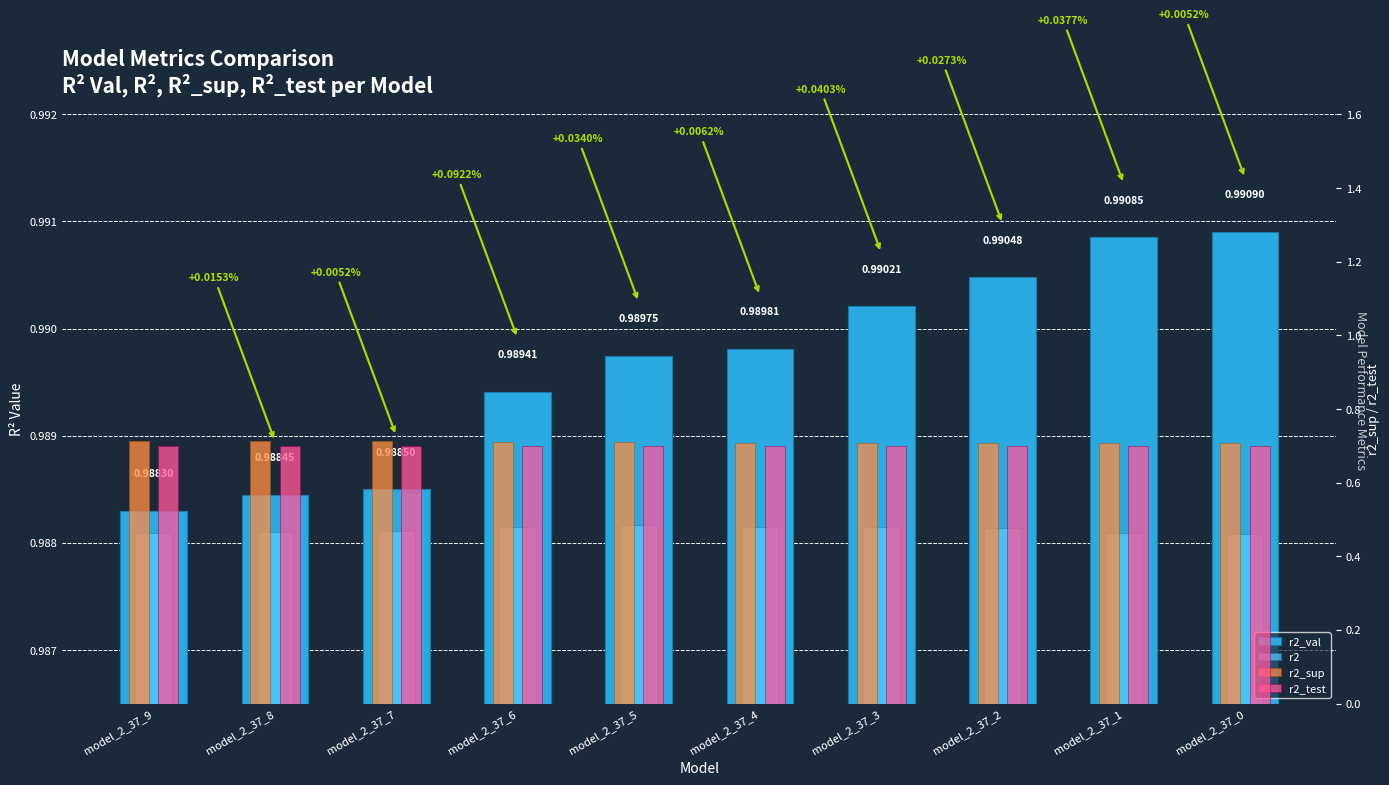

How many bars are there in each group?

4